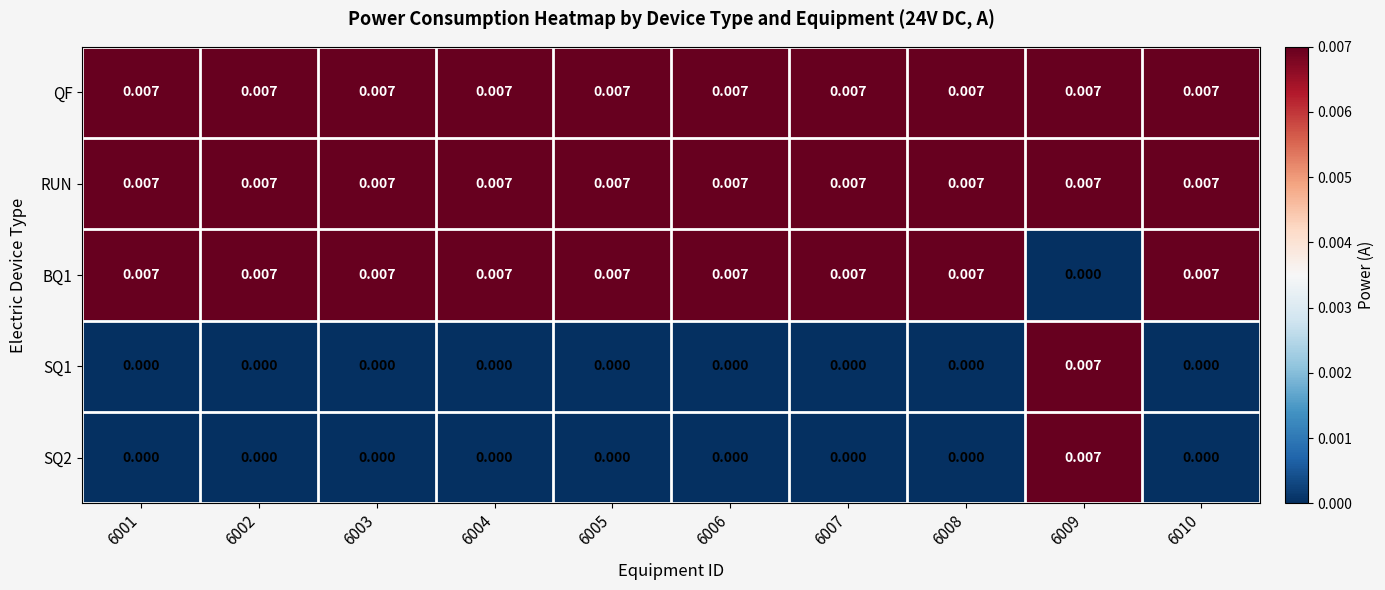

Is the value of SQ2 at 6003 greater than the value of BQ1 at 6007?

No